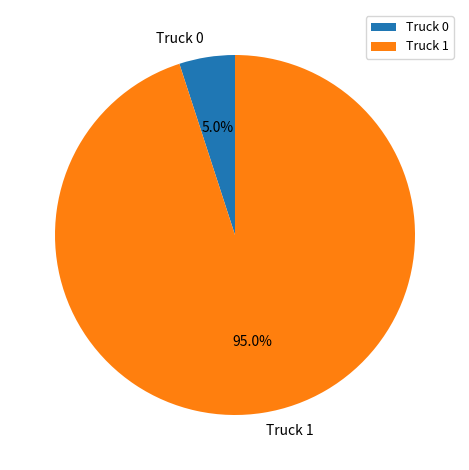

Which has a higher value, Truck 0 or Truck 1?

Truck 1